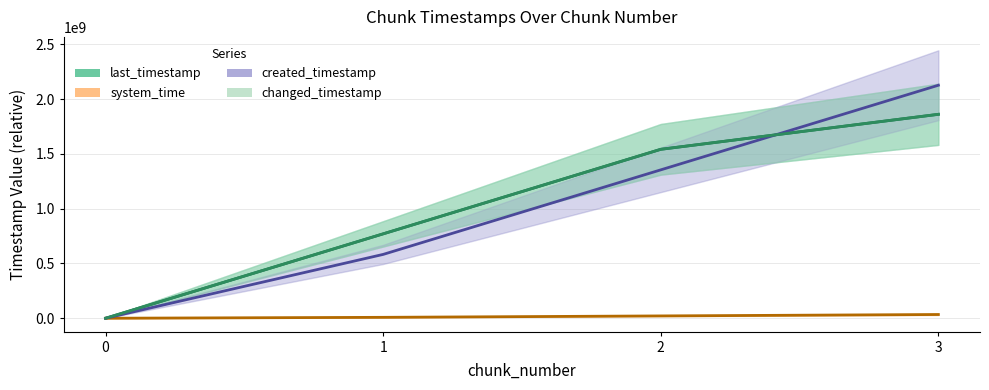

The system_time series shows 21169211 at 2. True or false?

True